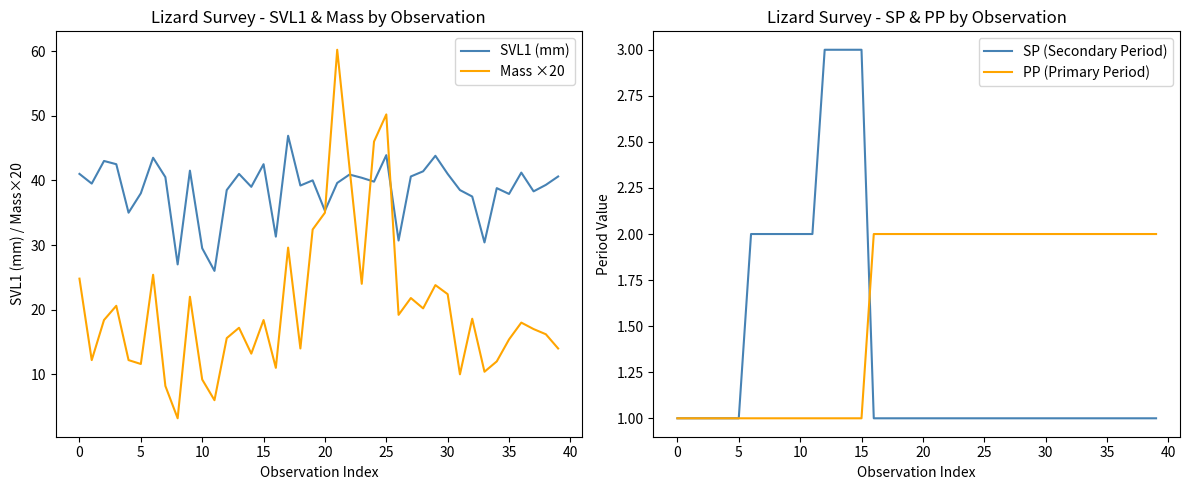

How many data points in Mass ×20 are less than 18?

19